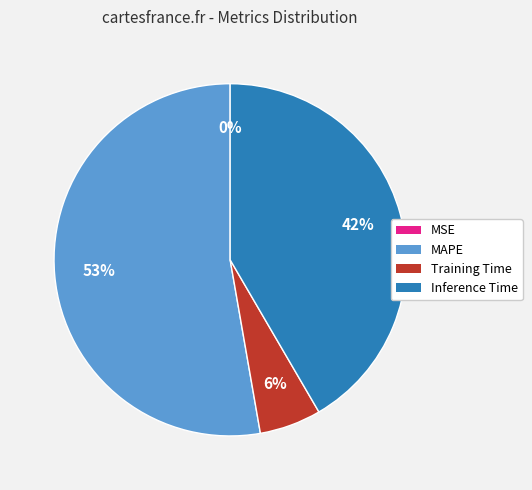

True or false: MAPE accounts for 53% of the total.

True